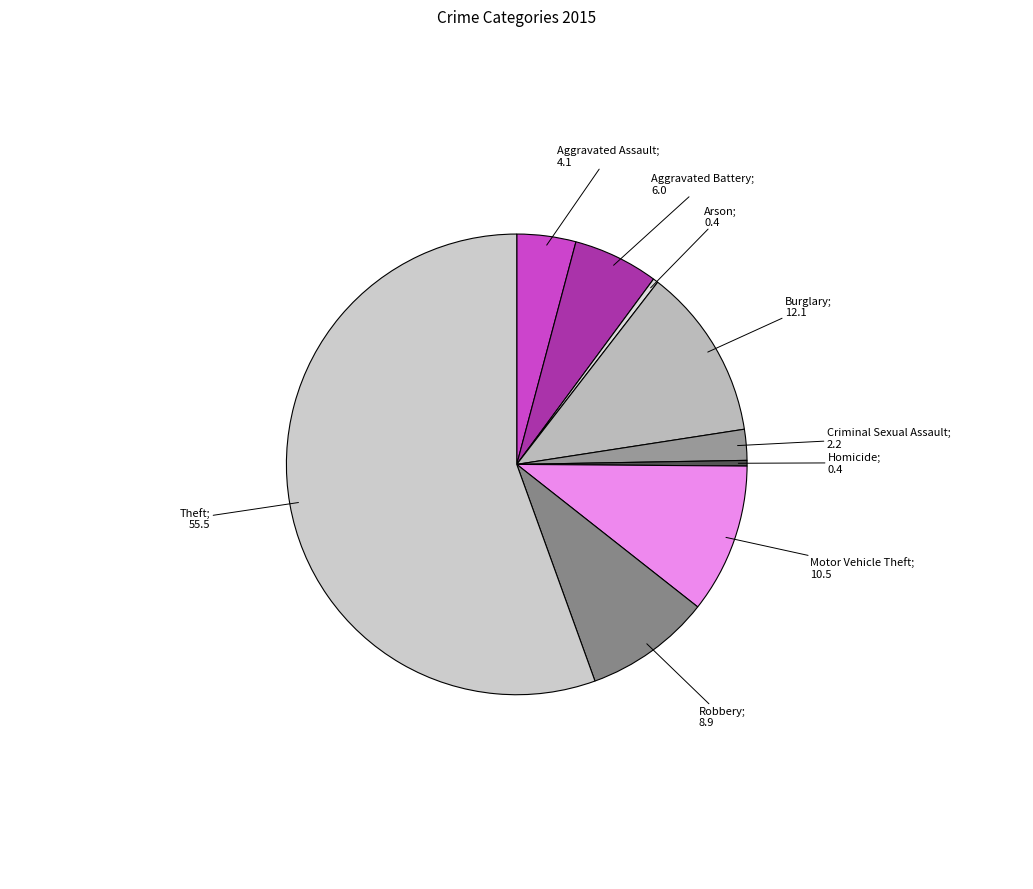

How many segments does this pie chart have?

9